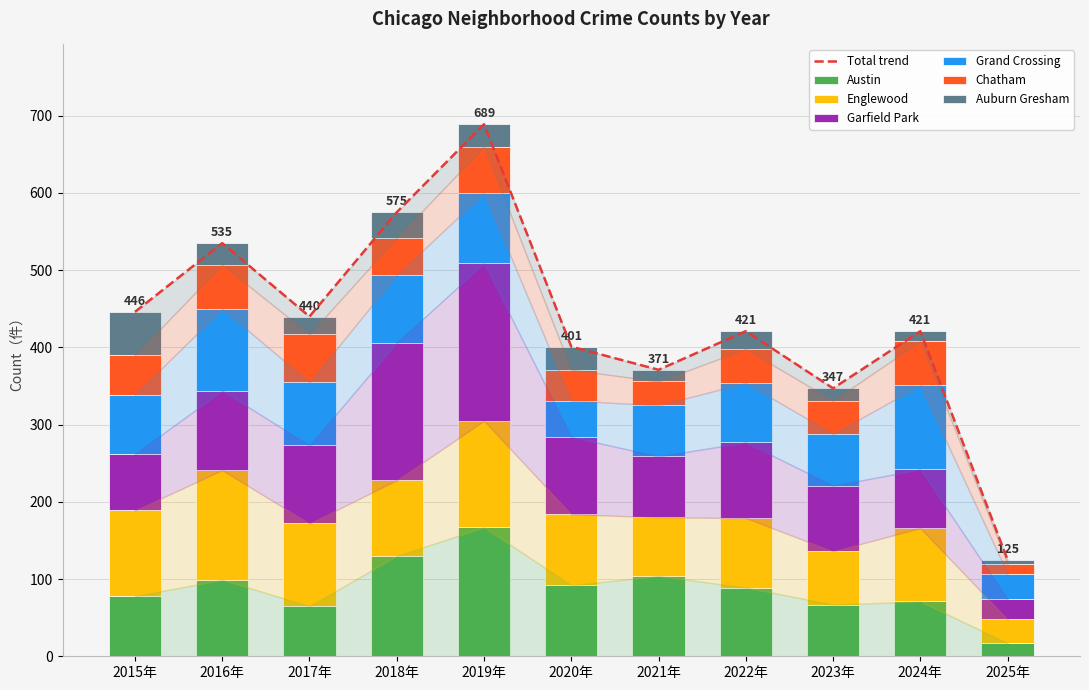

Is it true that Chatham equals 57 at 2016年?

True